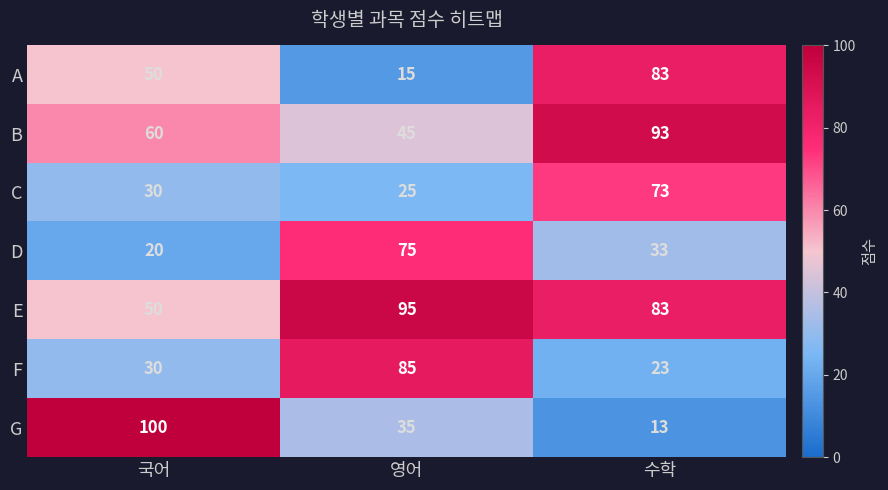

Between 국어 and 영어, which series saw the biggest shift?

G